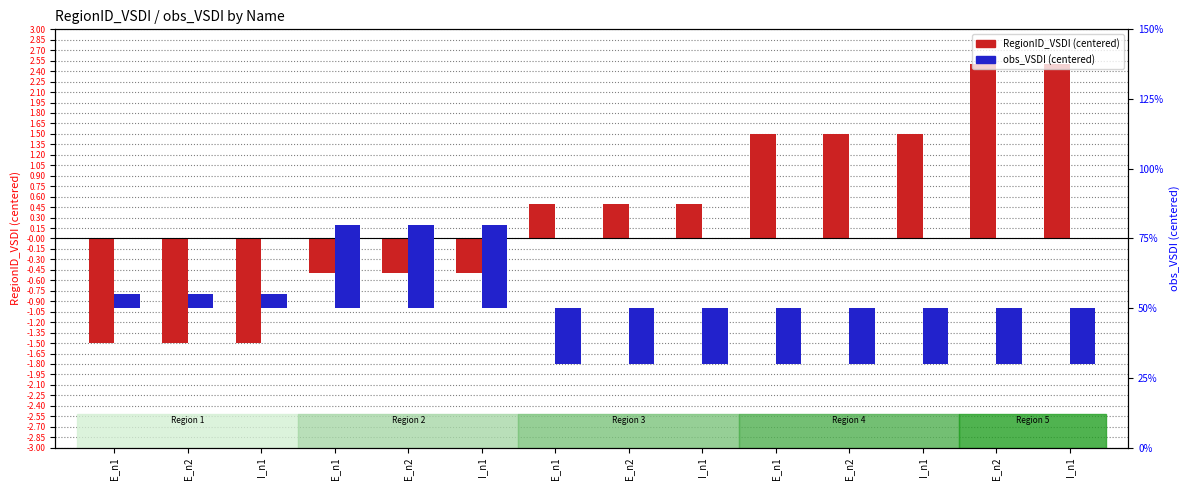

How many positive values does the obs_VSDI (centered) series have?

6